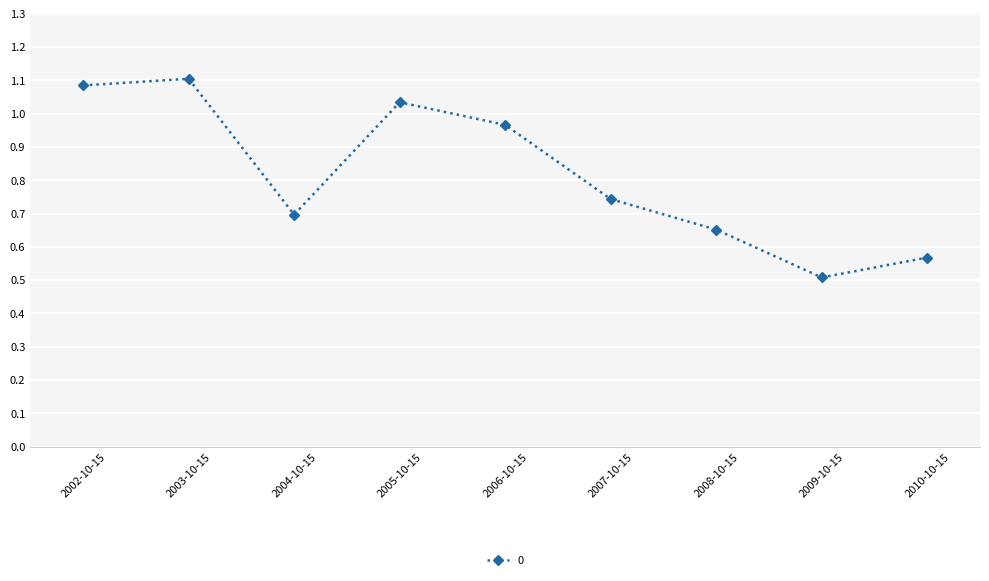

What is the difference between the values at 2008-10-15 and 2003-10-15?

0.5